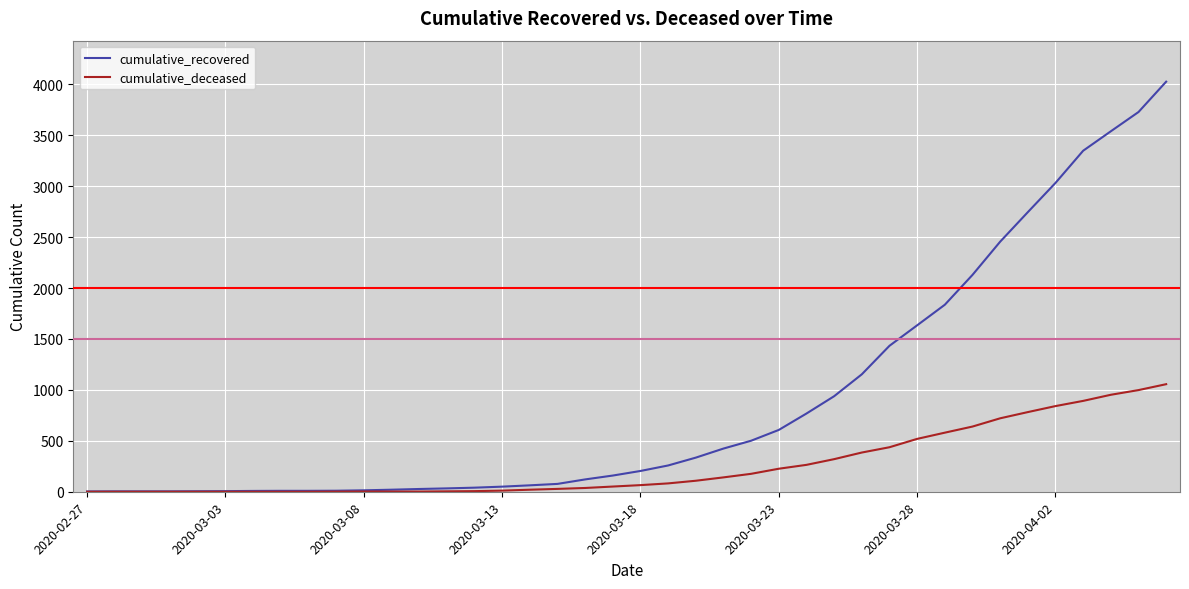

What is the highest value of the cumulative_recovered series?

4026